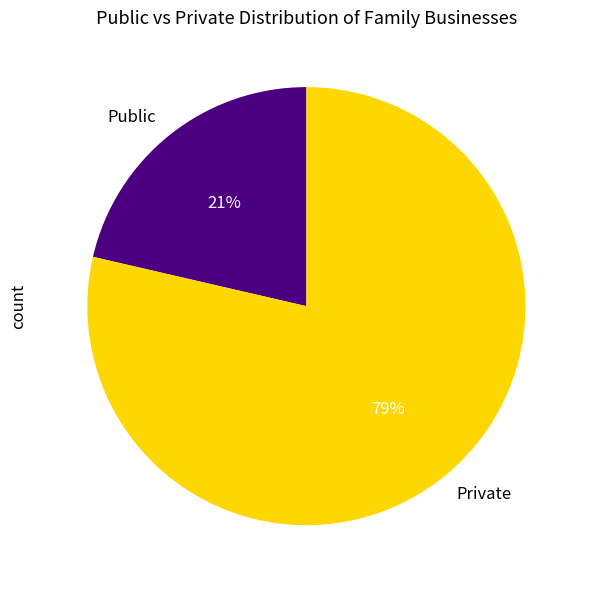

To the nearest percent, what is the average slice percentage?

50%